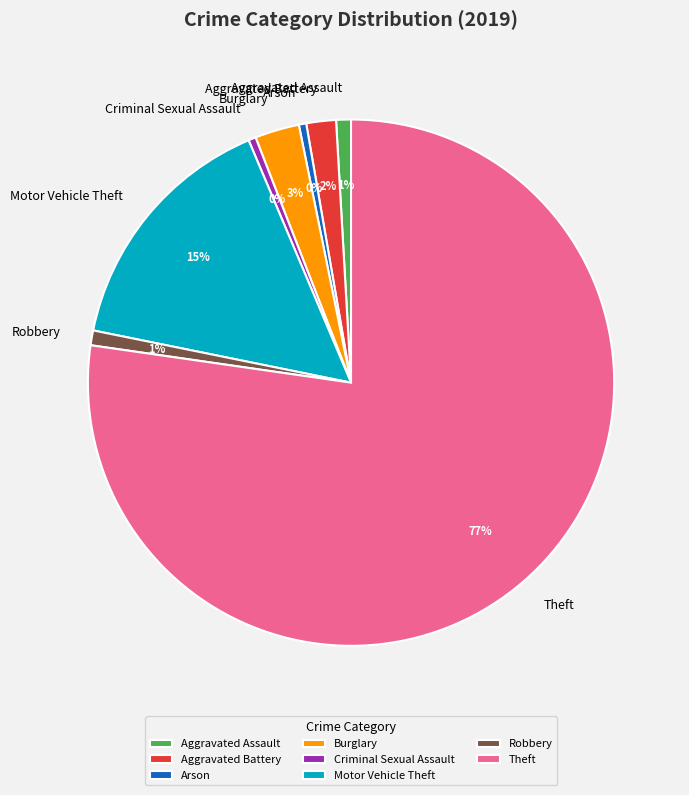

How many slices are in this pie chart?

8